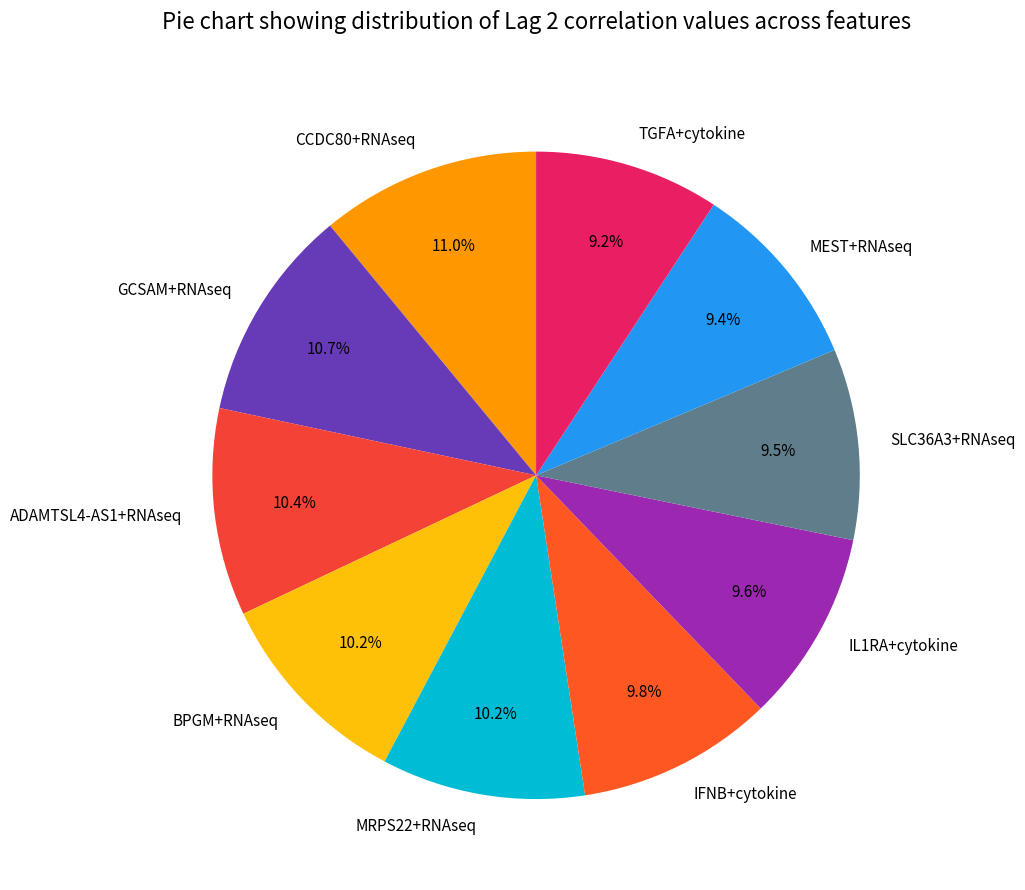

How much of the chart is everything except ADAMTSL4-AS1+RNAseq?

89.6%